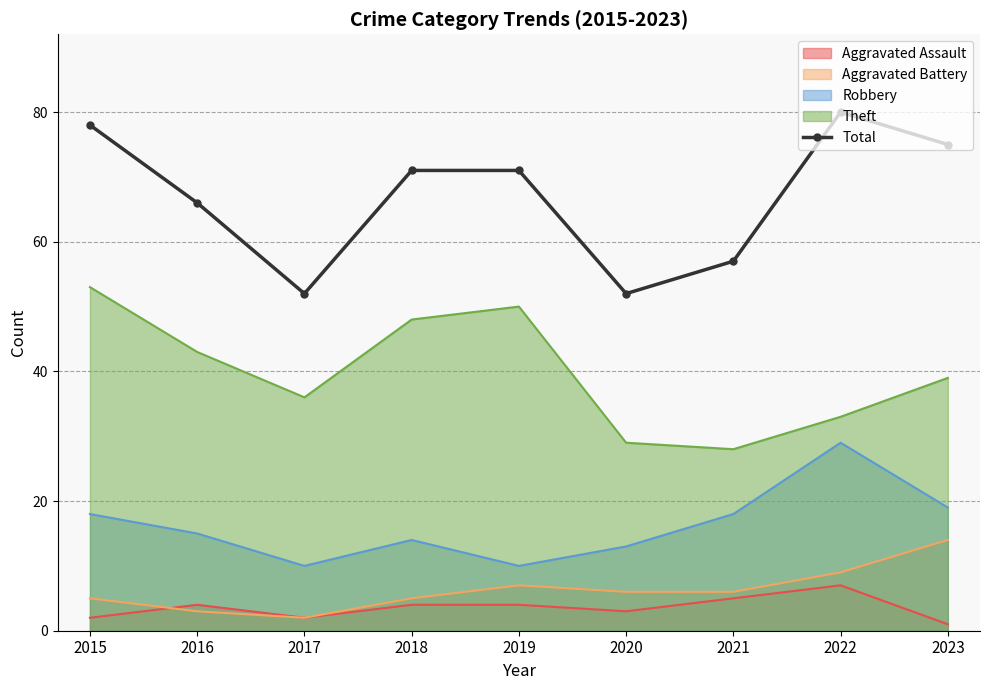

What is the sum of all values?

602